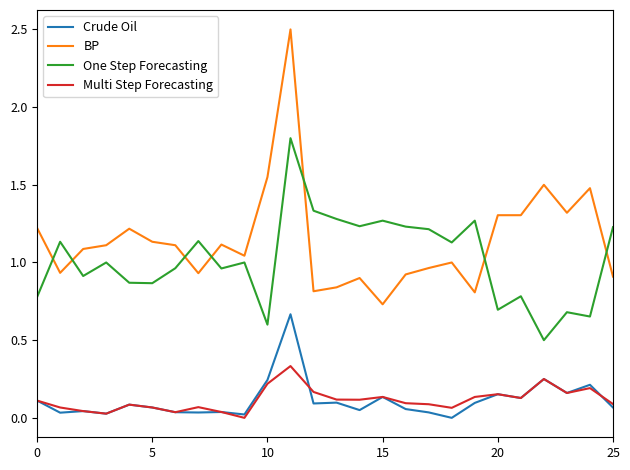

What is the sum of all Crude Oil values?

2.9